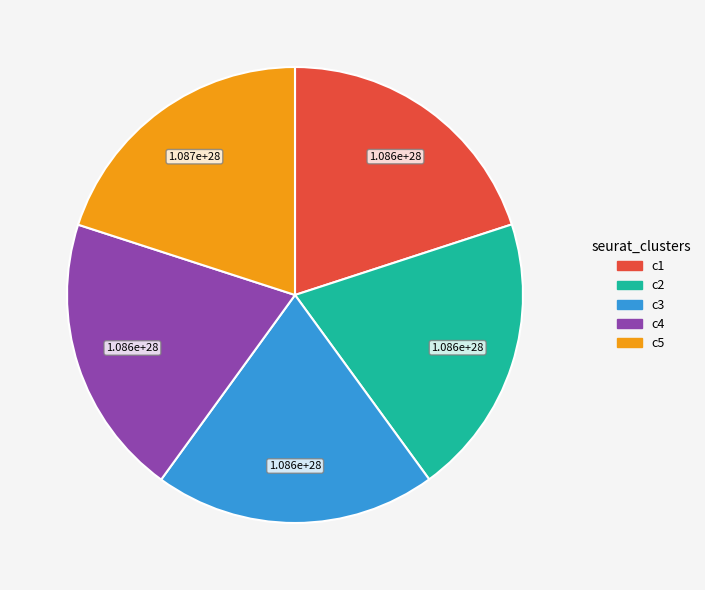

Count the number of slices in the pie.

5